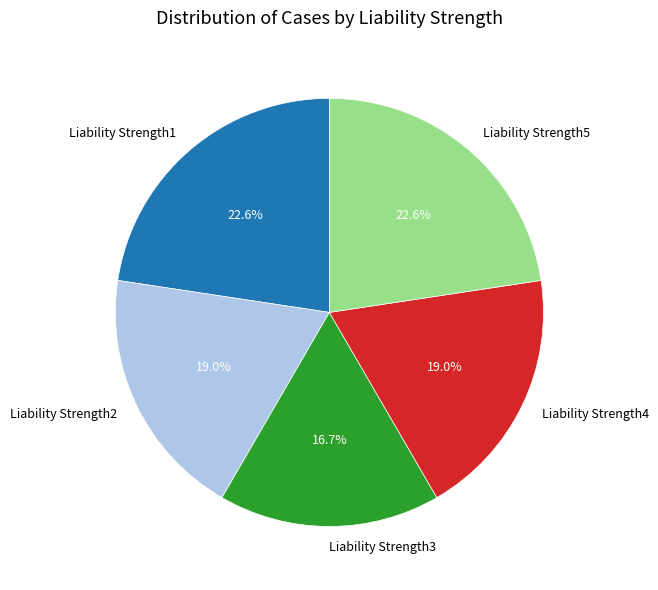

Which has a higher value, Liability Strength5 or Liability Strength2?

Liability Strength5